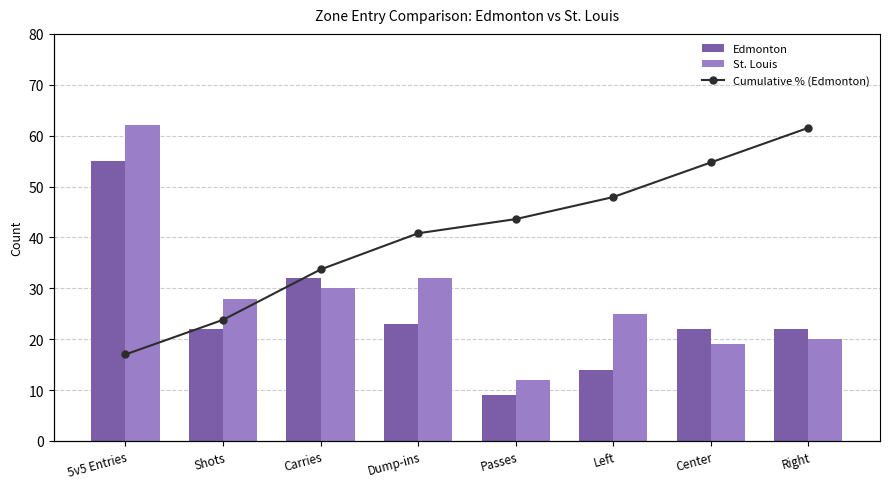

At how many categories does at least one series exceed 29?

3